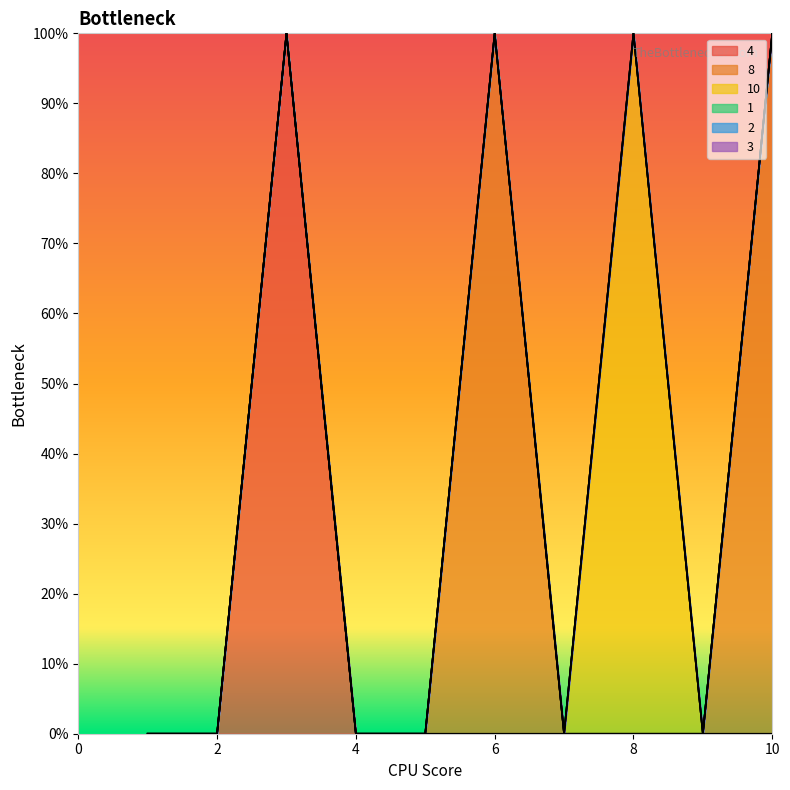

At how many categories does at least one series exceed 0?

4